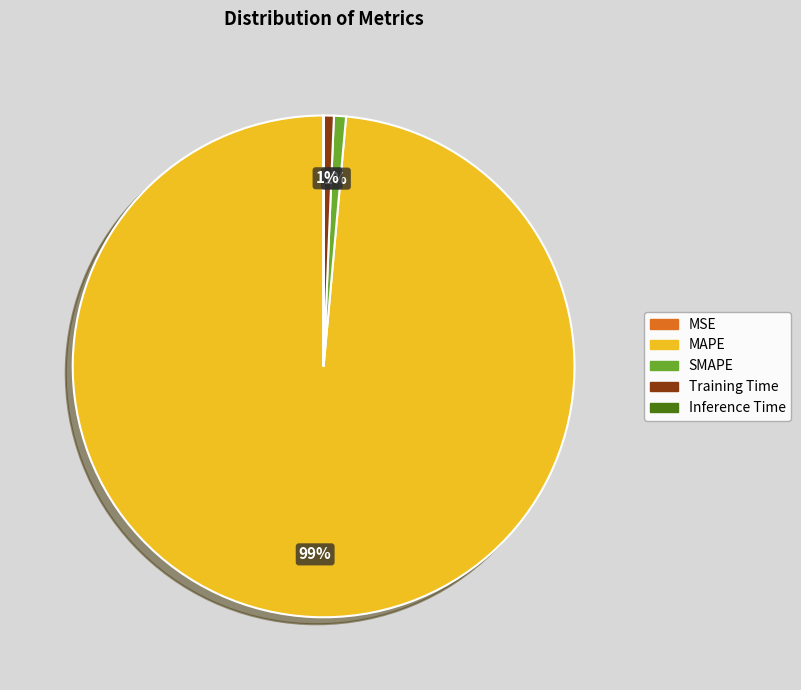

Is the sum of SMAPE and Training Time greater than half?

No